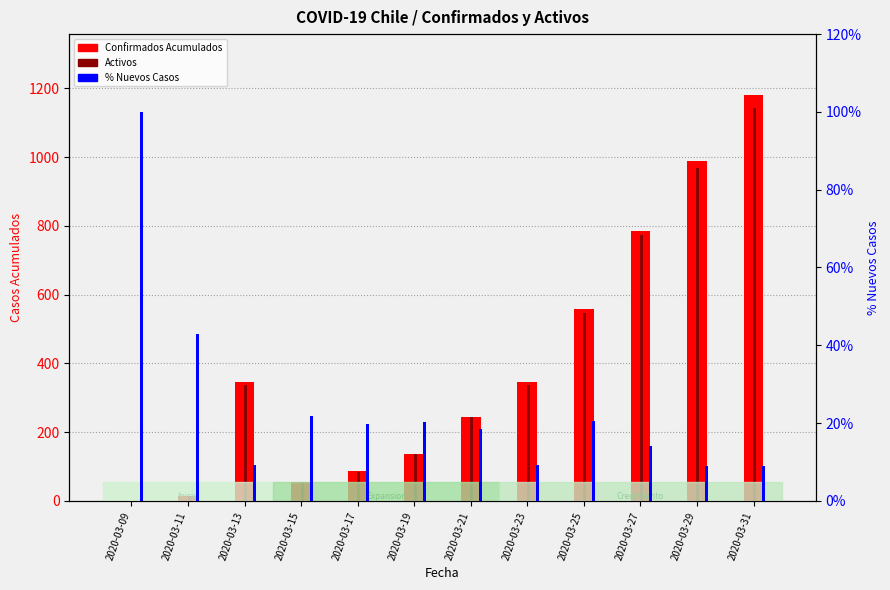

Reading left to right, transcribe all the data shown in this chart.

Confirmados Acumulados: 1.0	14.0	345.0	55.0	86.0	137.0	245.0	345.0	558.0	786.0	989.0	1181.0
Activos: 1.0	13.0	338.0	54.0	85.0	135.0	243.0	338.0	548.0	773.0	968.0	1142.0
% Nuevos Casos: 100.0	42.9	9.3	21.8	19.8	20.4	18.4	9.3	20.6	14.2	8.9	9.0